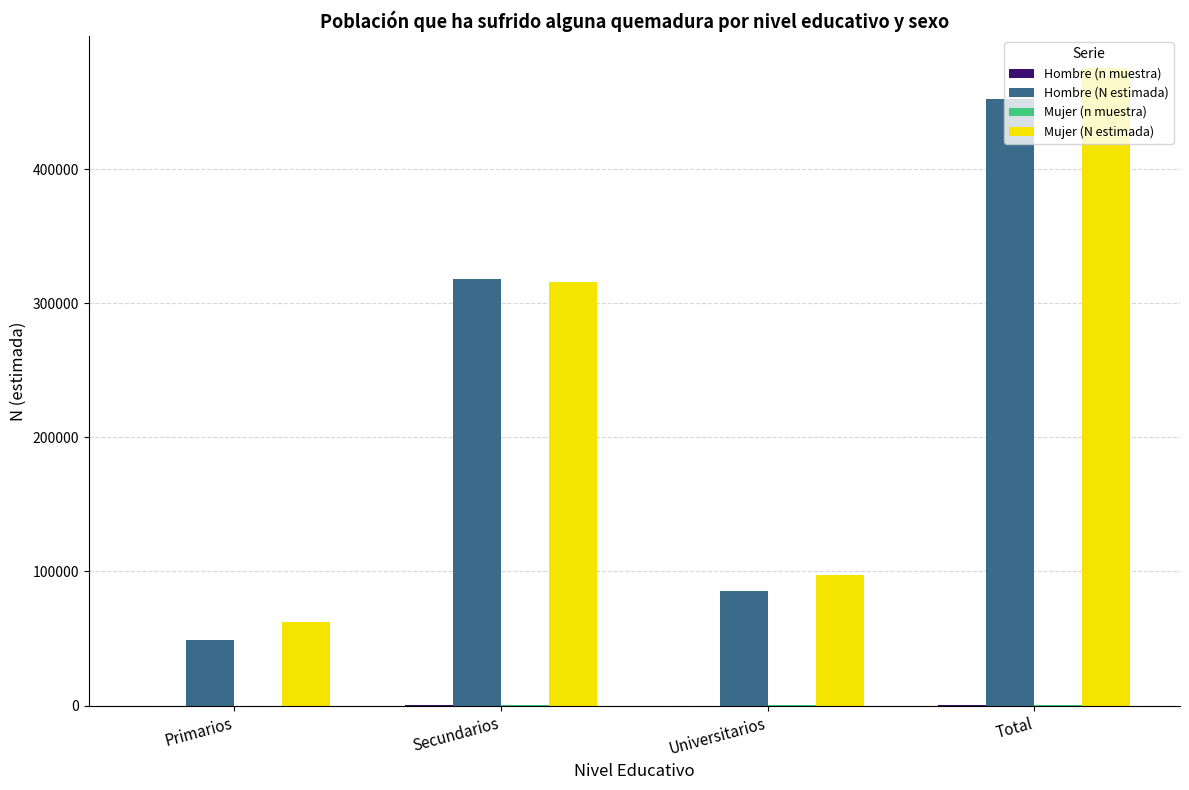

How many distinct data groups are displayed?

4